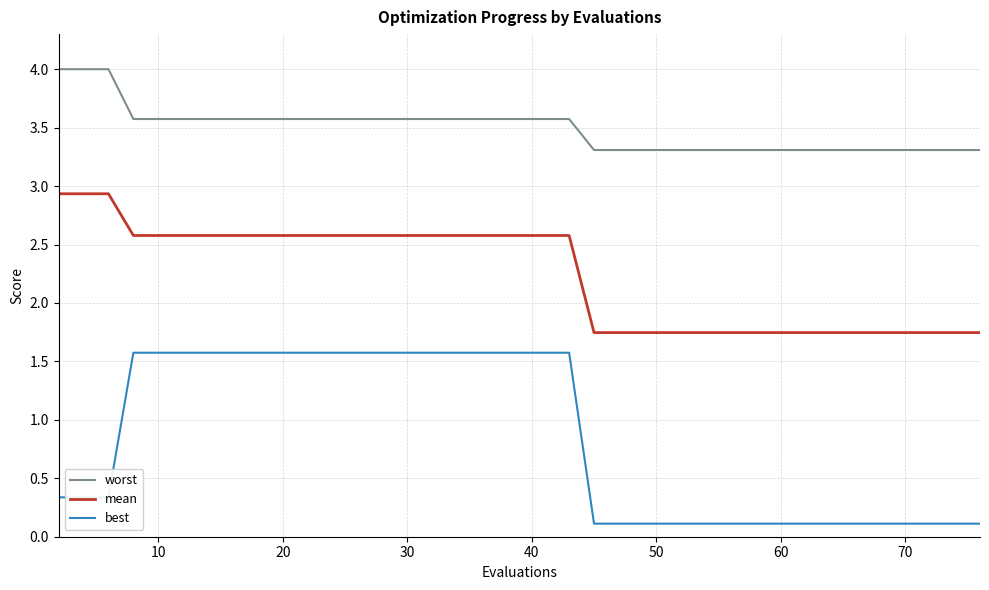

What are all the series names shown in the legend?

worst, mean, best